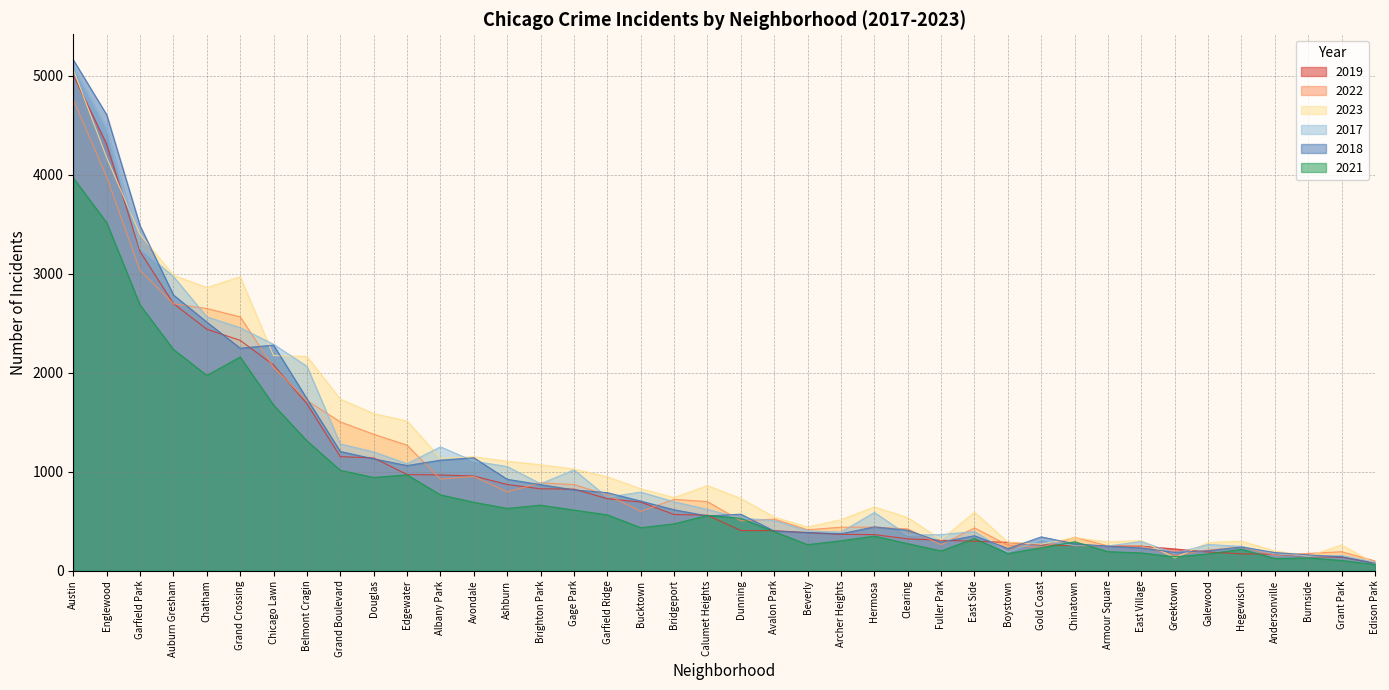

How many values in the 2022 series are below 599?

20